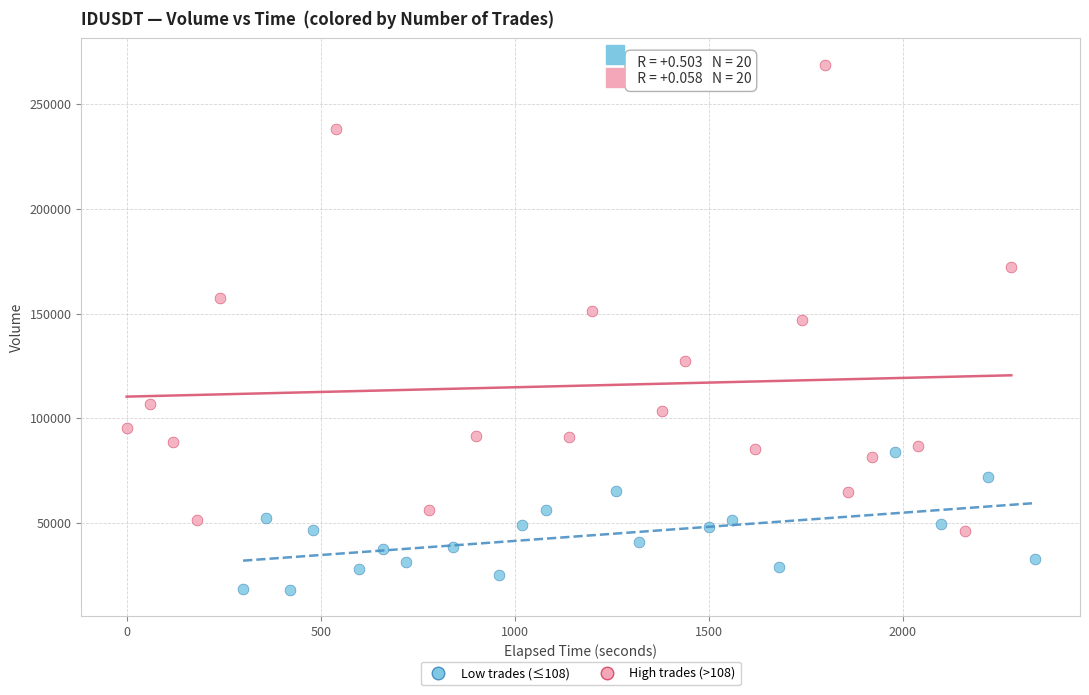

Which series has the largest Y range (max minus min)?

High trades (>108)